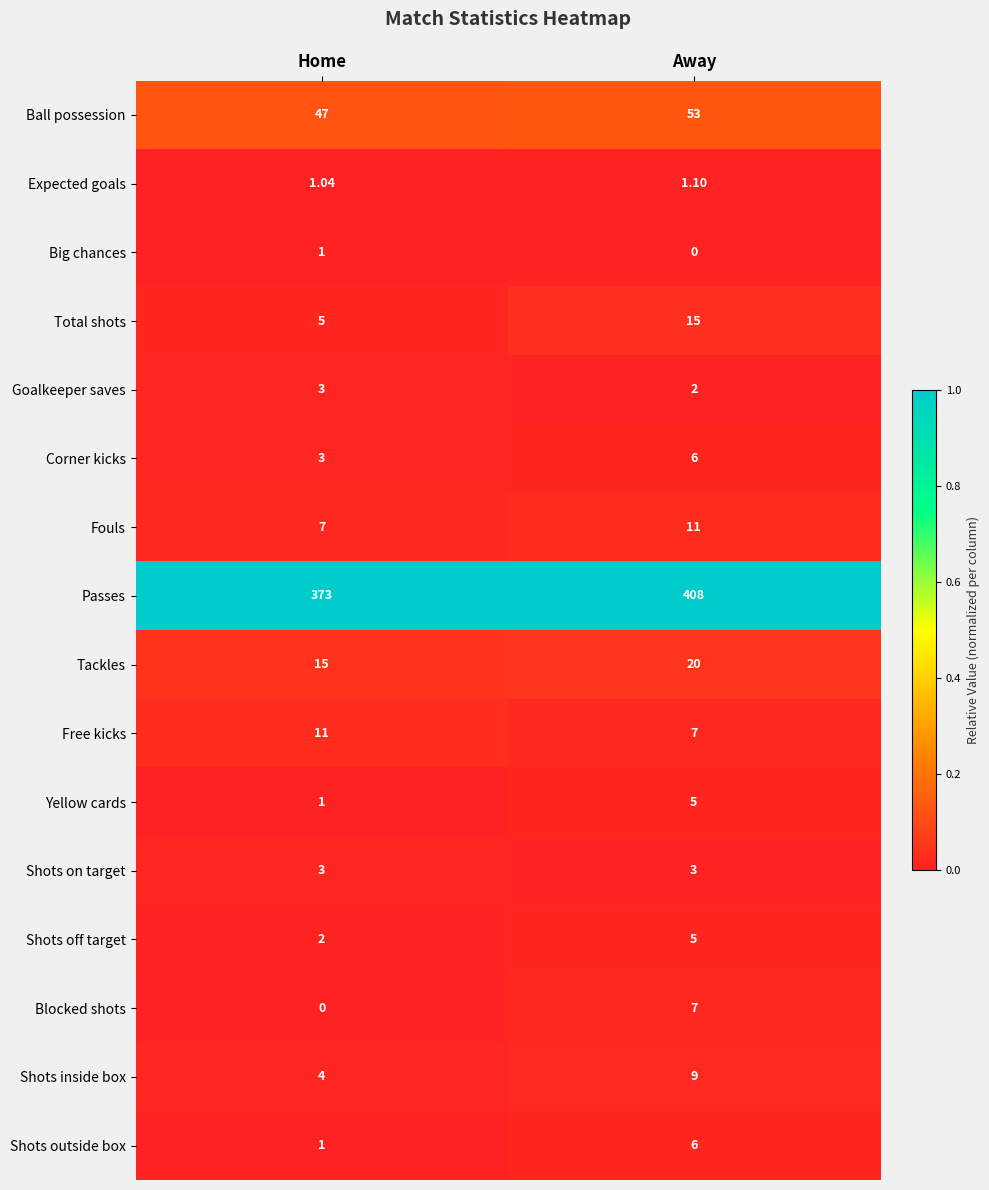

List the labels in order of Goalkeeper saves value, largest first.

Home, Away